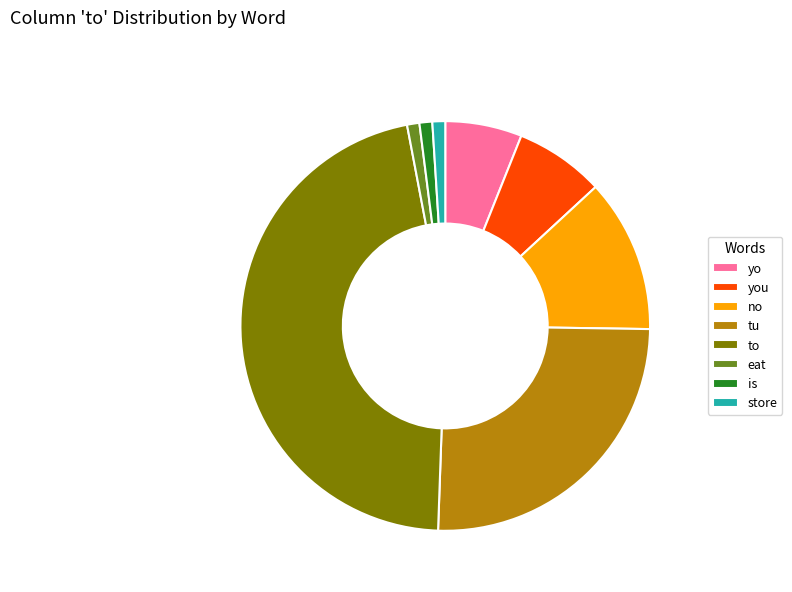

Is the sum of no and is greater than half?

No